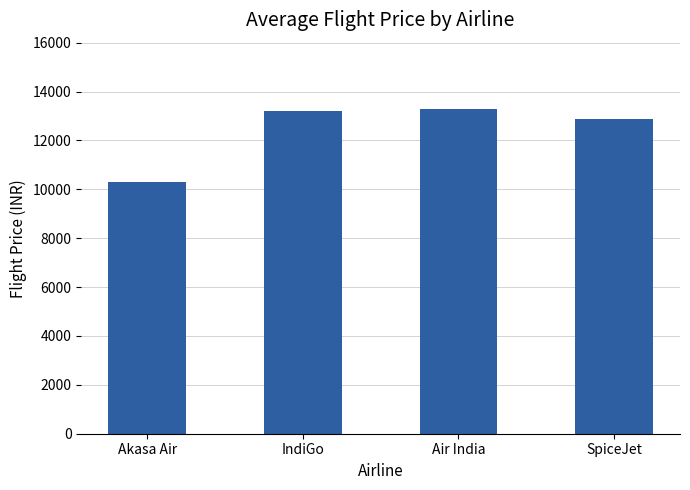

What is the ratio of the value at SpiceJet to the value at Akasa Air?

1.3